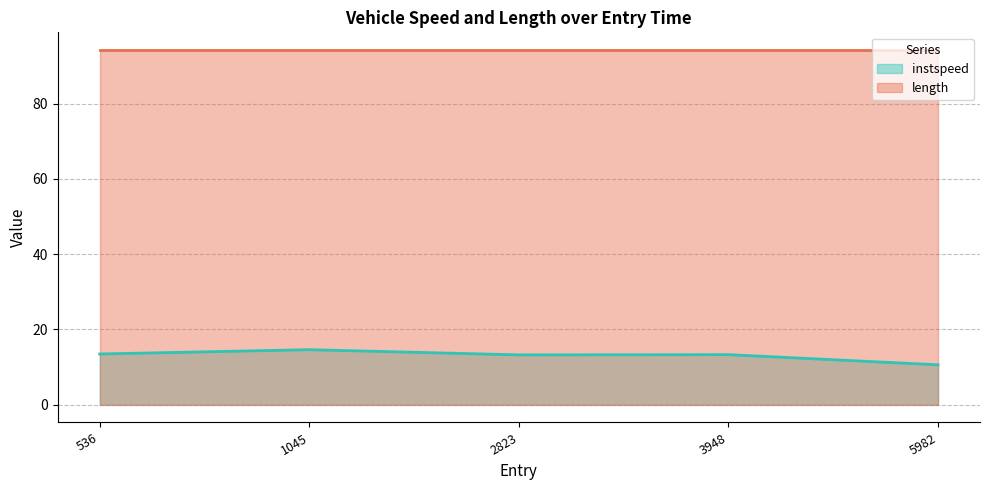

What is the ratio of the value at 536.0 to the value at 2823.0?

1.0